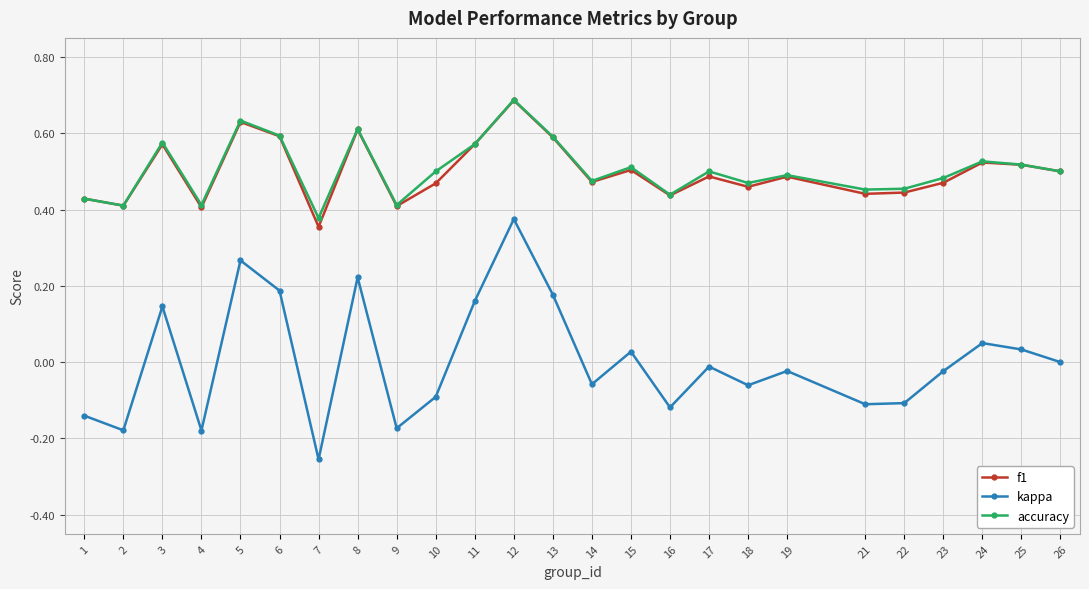

Which series has the widest spread of values?

kappa